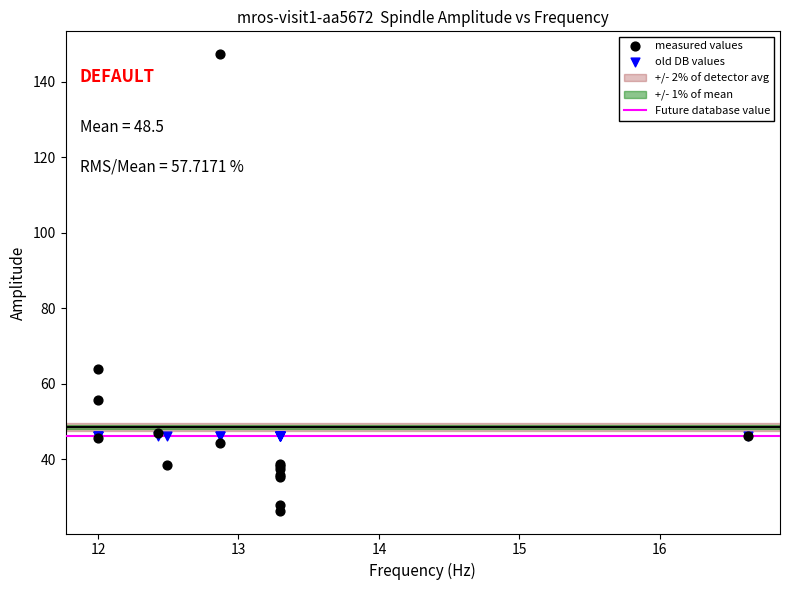

In the measured values series, what Y value is closest to 86?

64.0